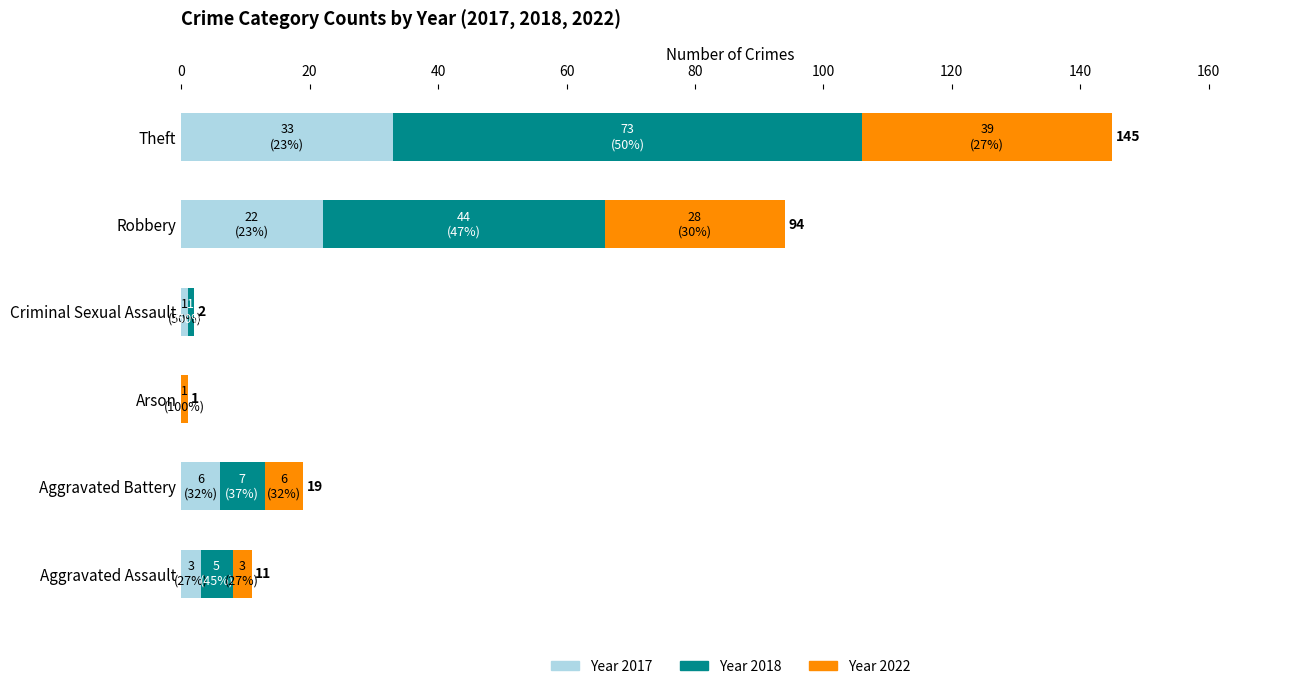

What is the total value across all series at Theft?

145